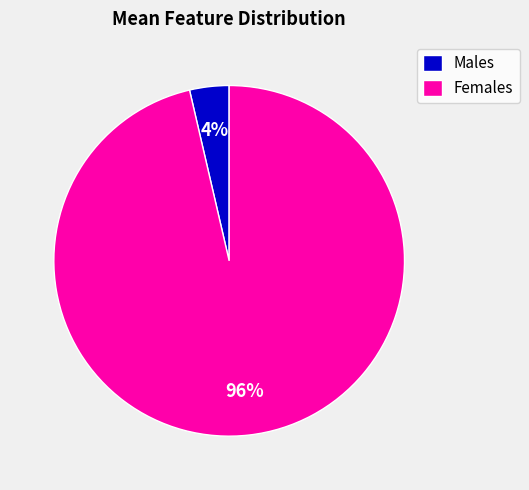

Which slice is the smallest?

Males